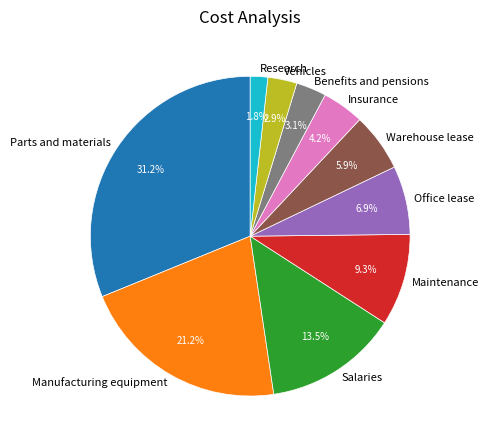

Do Research and Warehouse lease together represent more than half of the pie?

No